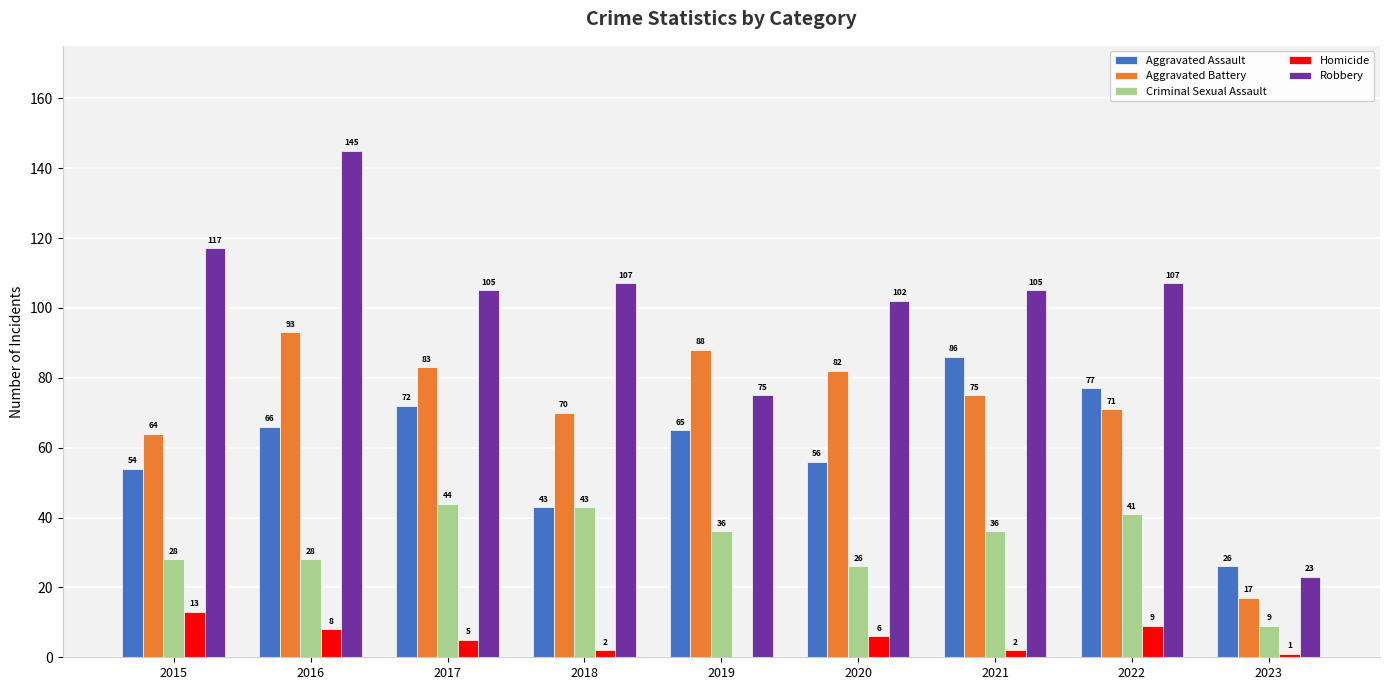

Read the Aggravated Assault value at 2015, to the nearest 10.

50